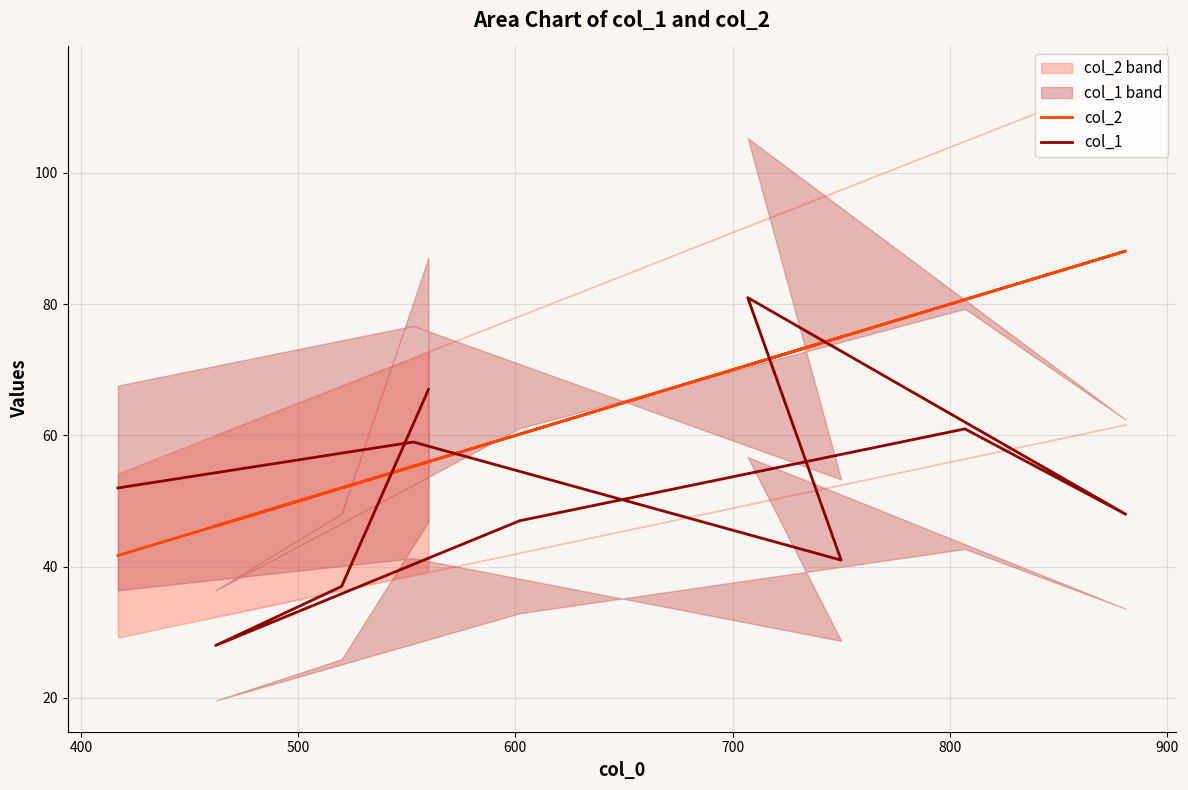

Is the value of col_1 at 800 greater than the value of col_2 at 800?

No